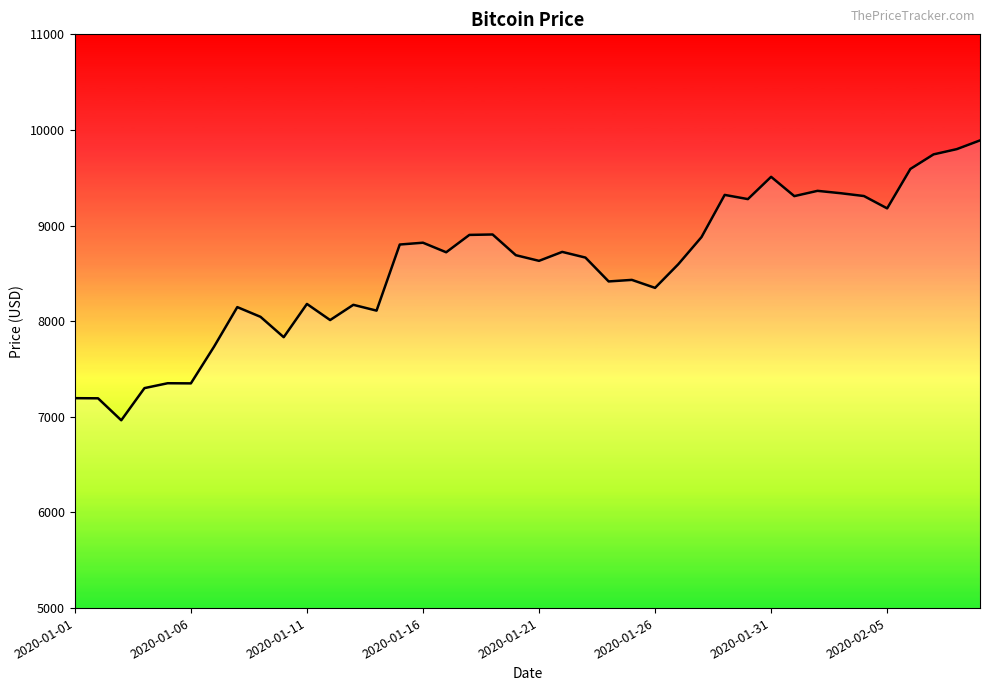

True or false: there are more than 0 points higher than both neighbors.

True